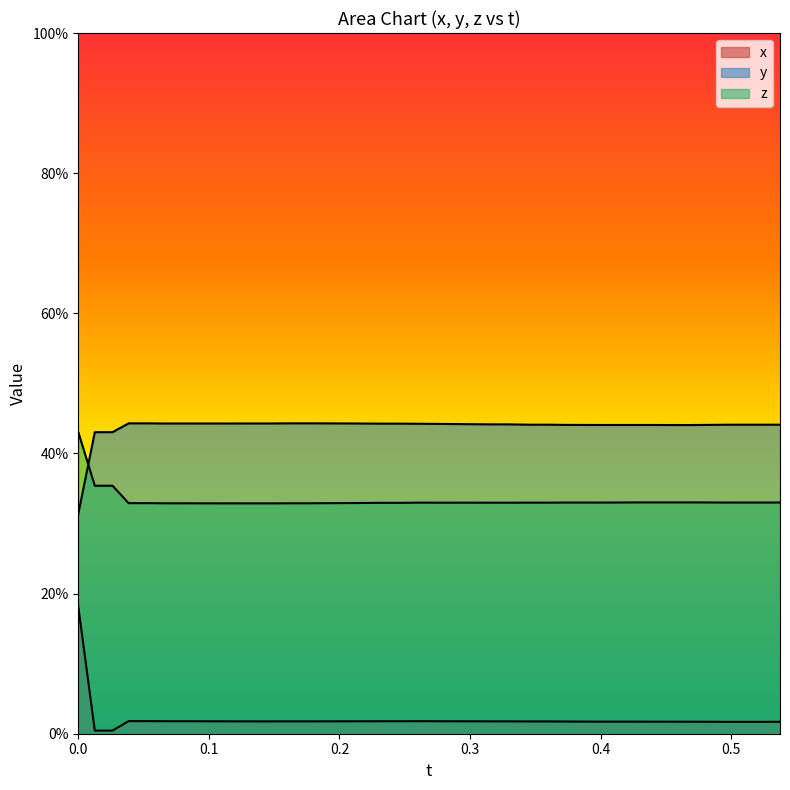

Does the chart display data point markers on the line(s)?

No